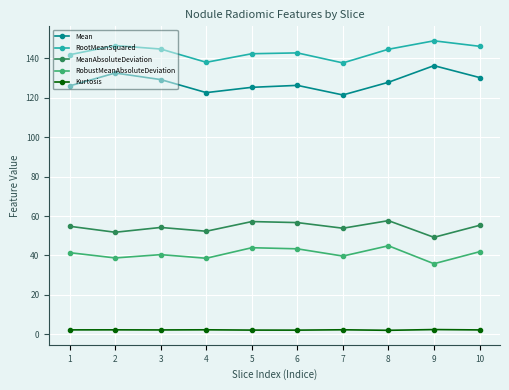

Does the chart have visible grid lines?

Yes